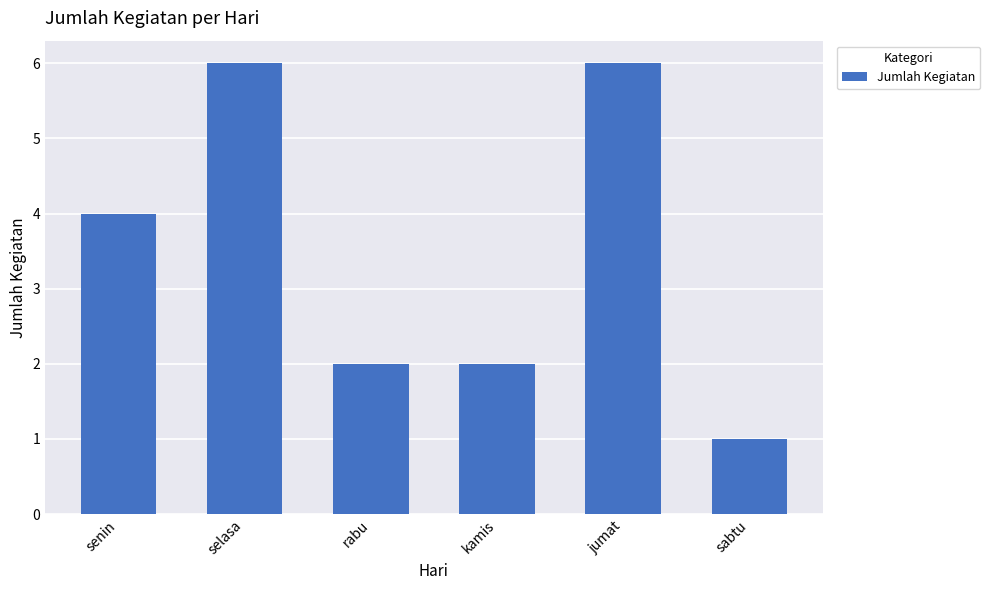

How many distinct data groups are displayed?

1